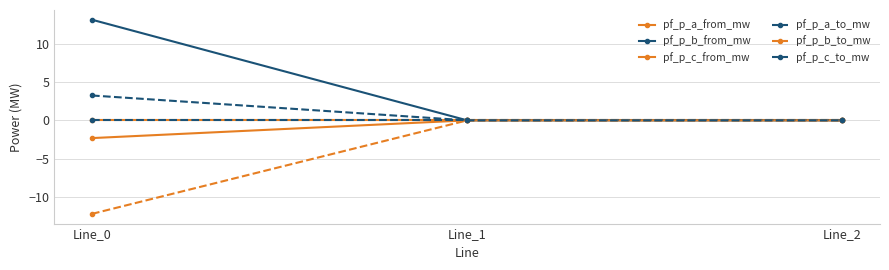

At which label does pf_p_b_from_mw first exceed 0?

Line_0